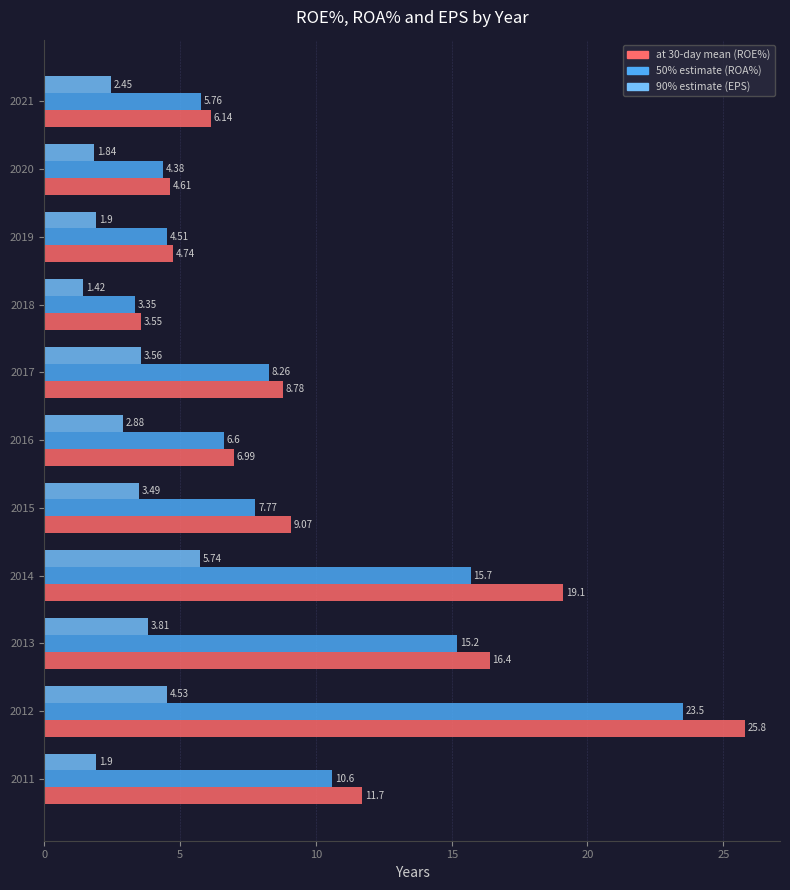

Between 2013 and 2020, which series saw the biggest shift?

at 30-day mean (ROE%)